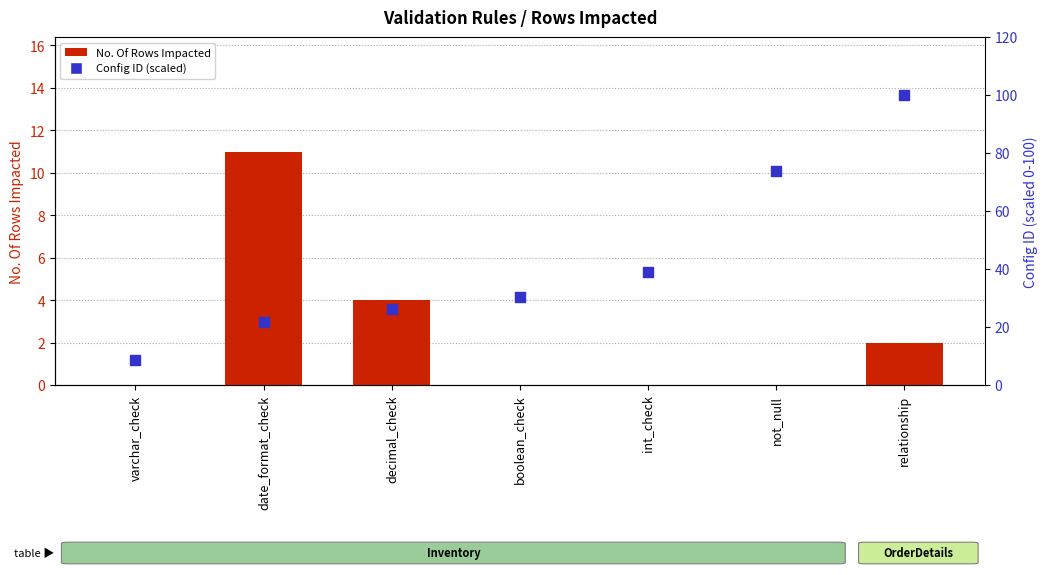

At how many categories does at least one series exceed 31?

3